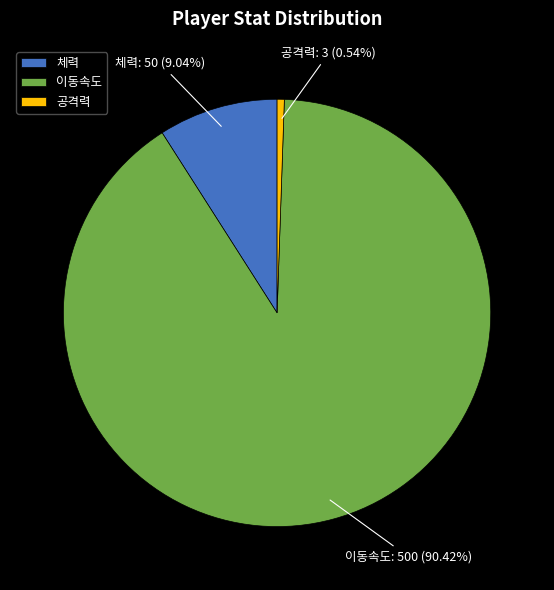

What percentage is the 공격력 slice, to the nearest percent?

1%